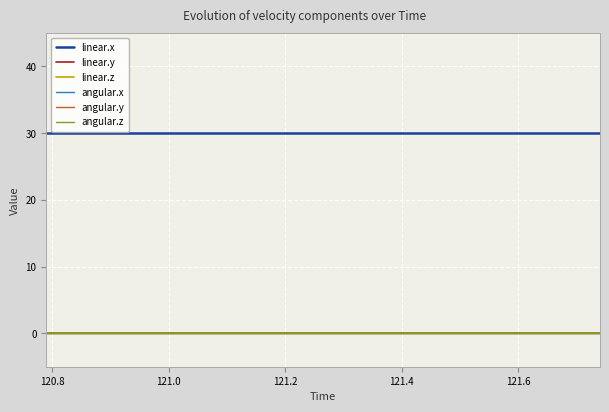

True or false: angular.y has more than 0 points higher than both neighbors.

False